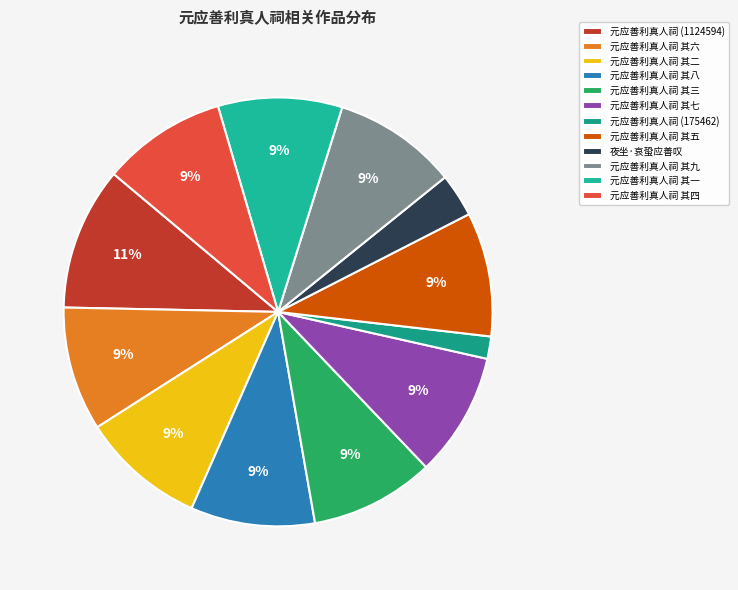

To the nearest percent, what is the average slice percentage?

8%